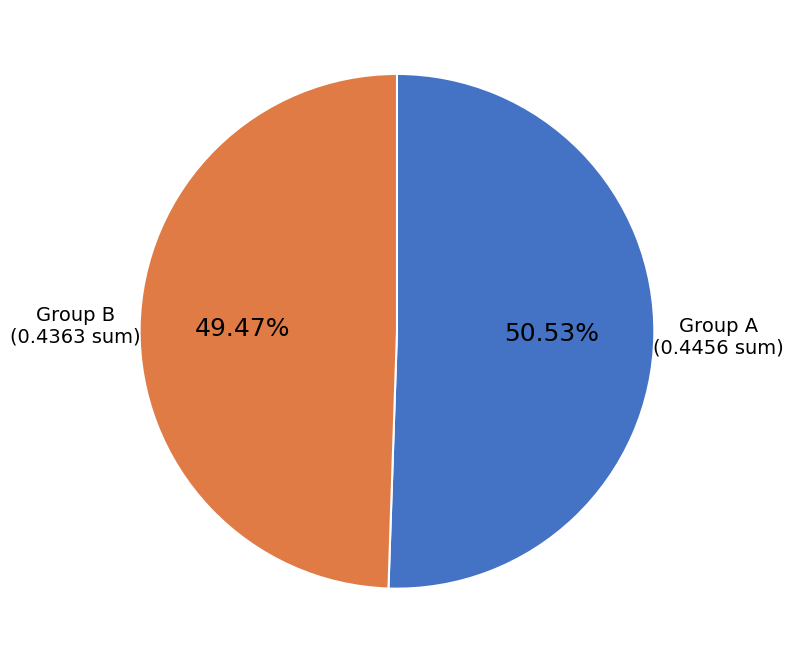

Is there a majority slice in this chart?

Yes